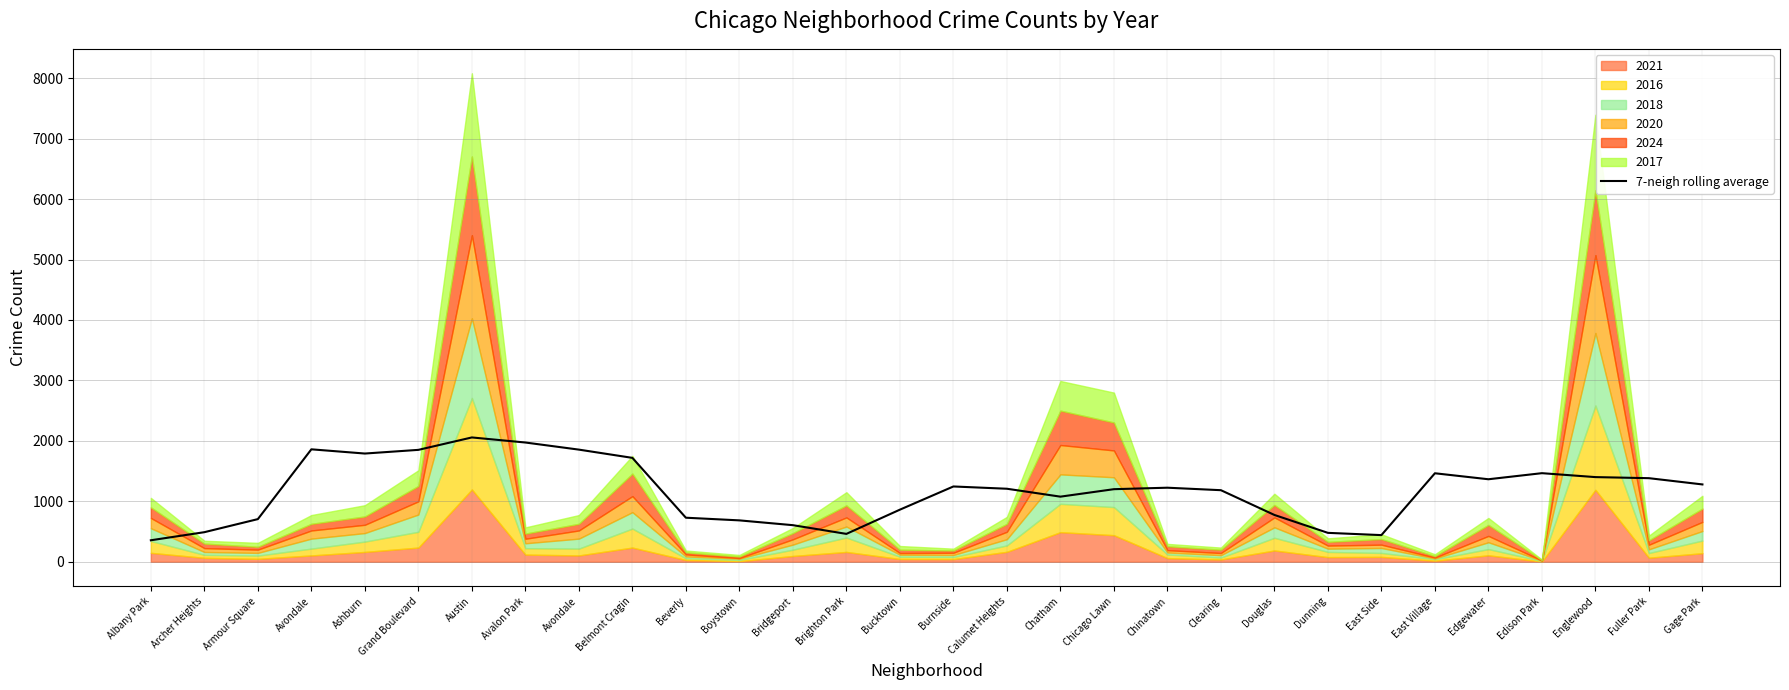

What is the average value?

1173.3